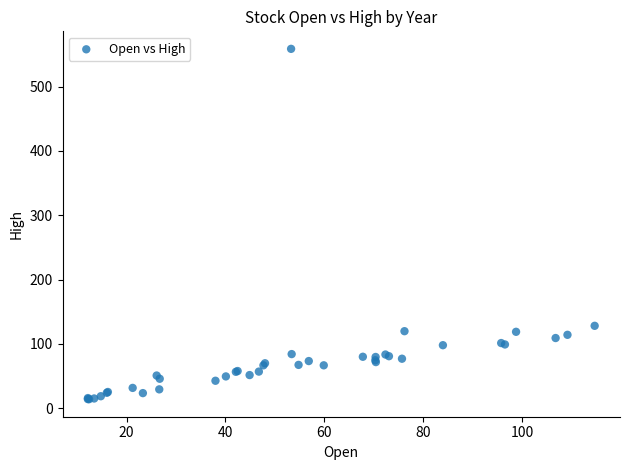

What Y value in the scatter plot is closest to 286?

128.0